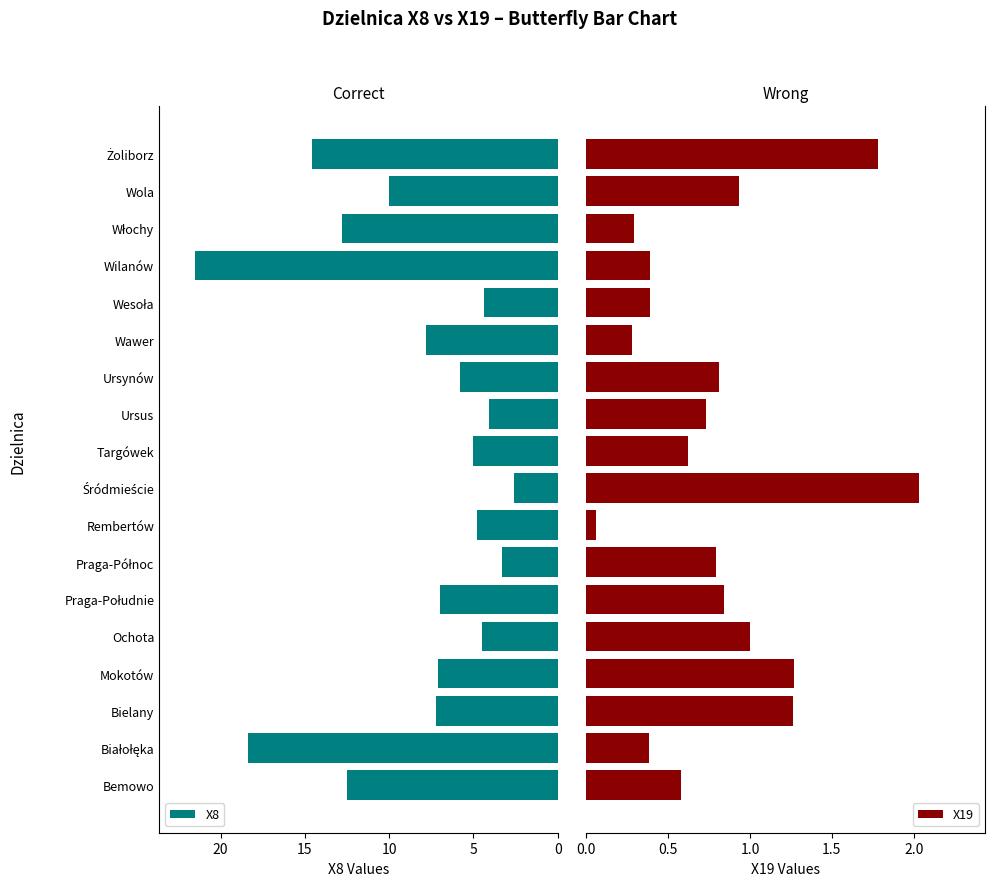

Is it true that X8 equals 1.5 at Ochota?

False